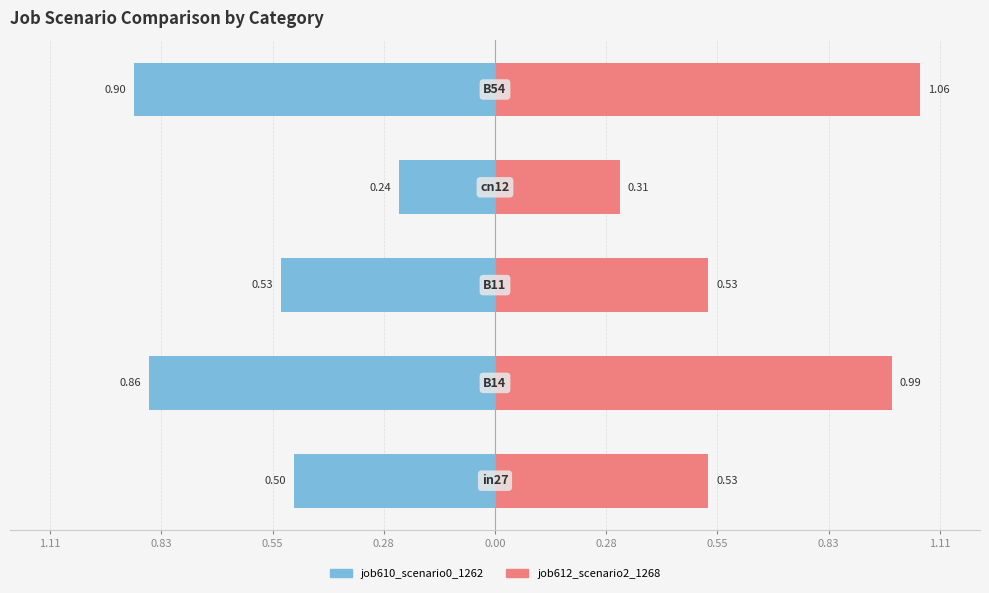

Reading left to right, extract all data points from this chart.

job610_scenario0_1262: -0.5	-0.9	-0.5	-0.2	-0.9
job612_scenario2_1268: 0.5	1.0	0.5	0.3	1.1